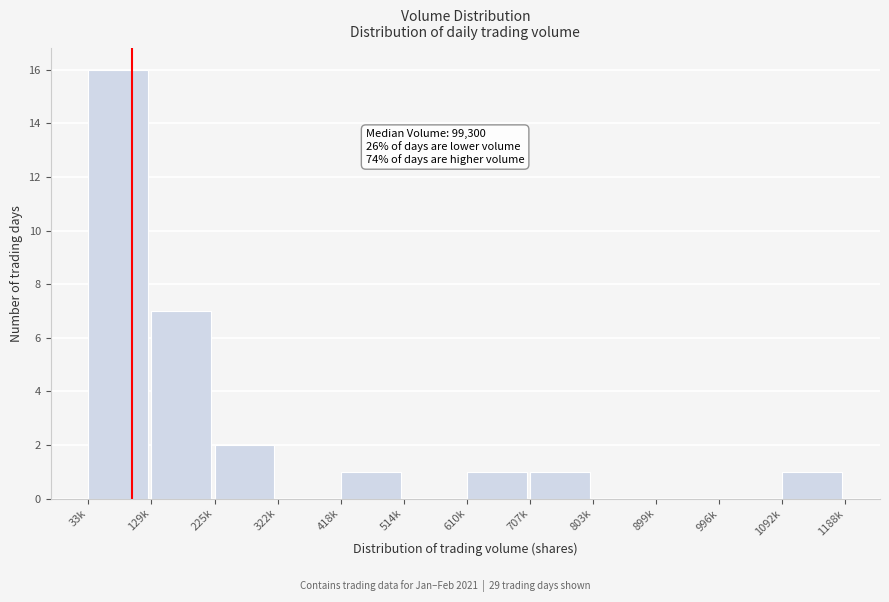

Where is the data nearest to the value 8?

129k